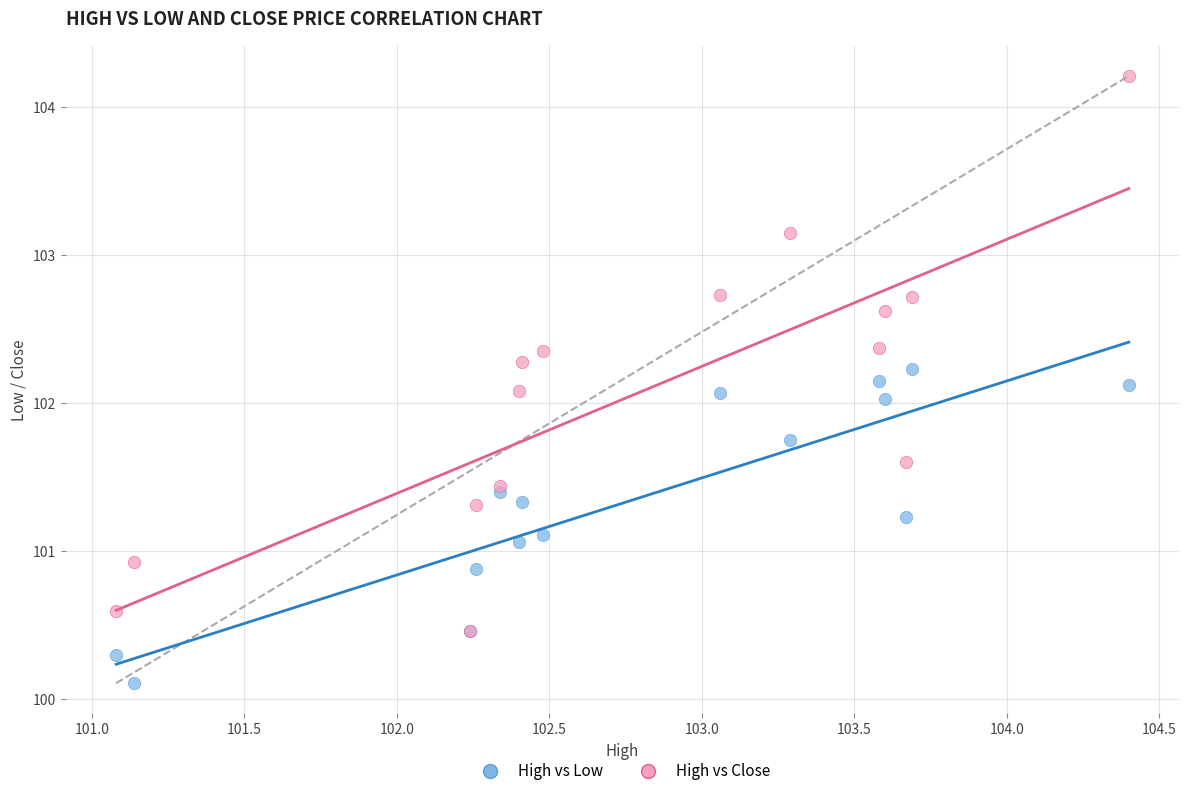

Which series has the largest Y range (max minus min)?

High vs Close